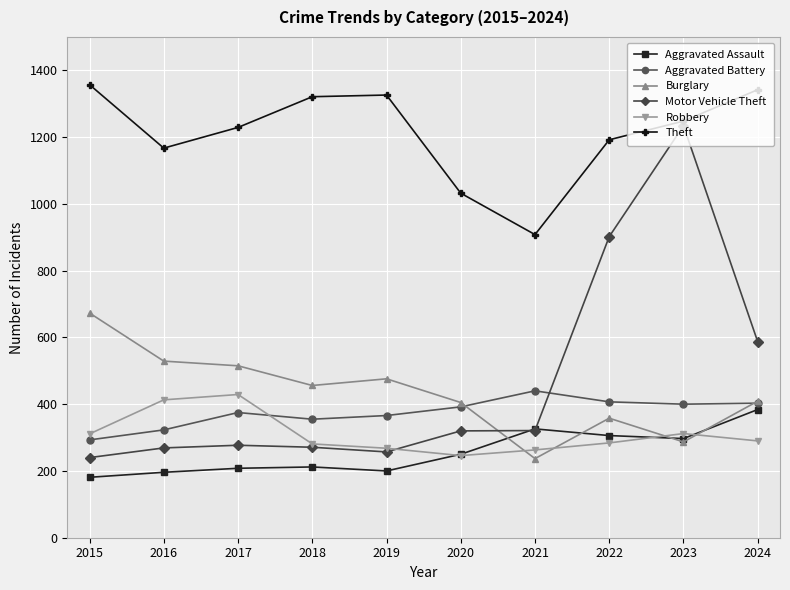

The value of Burglary at 2022 is 358. True or false?

True